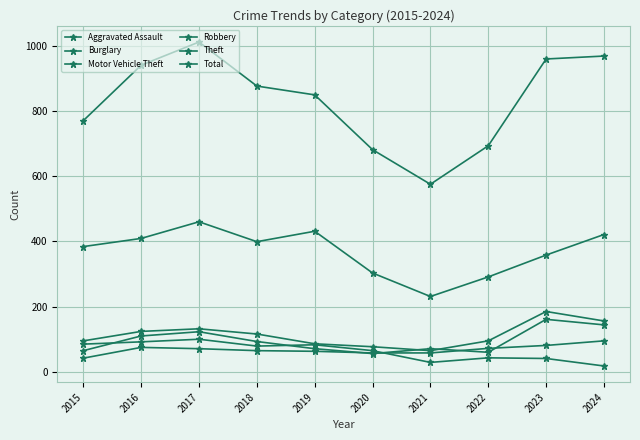

How many categories are shown in the chart?

10